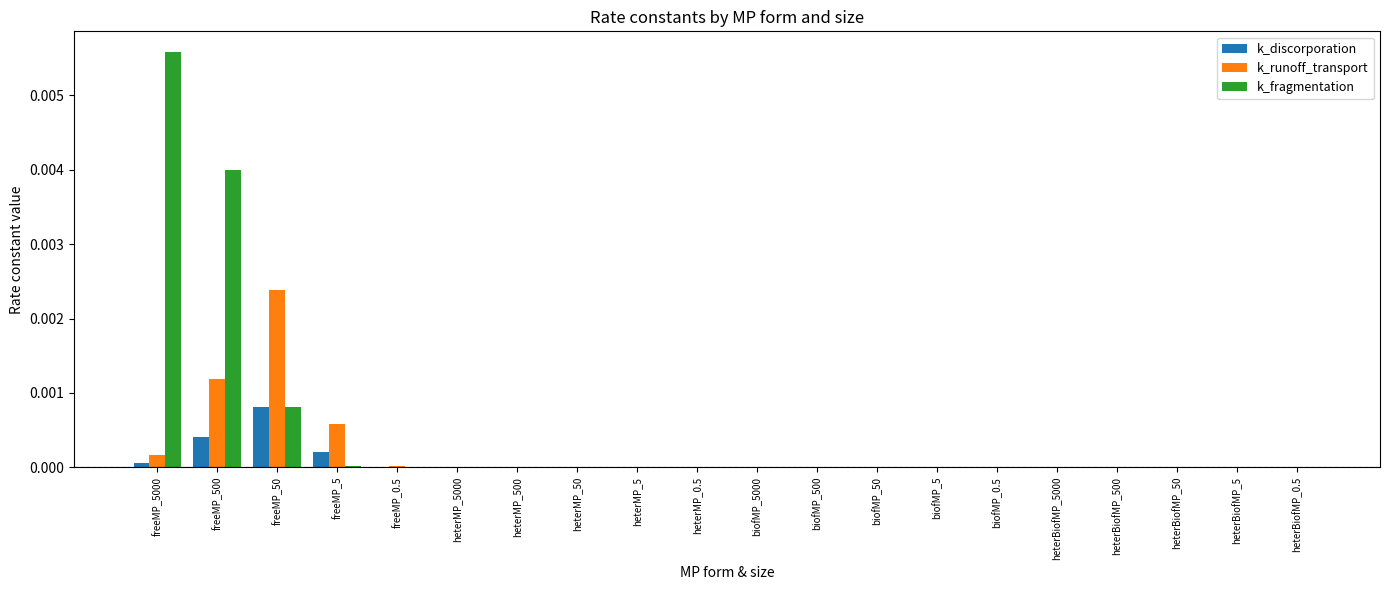

Does the chart contain stacked bars?

No